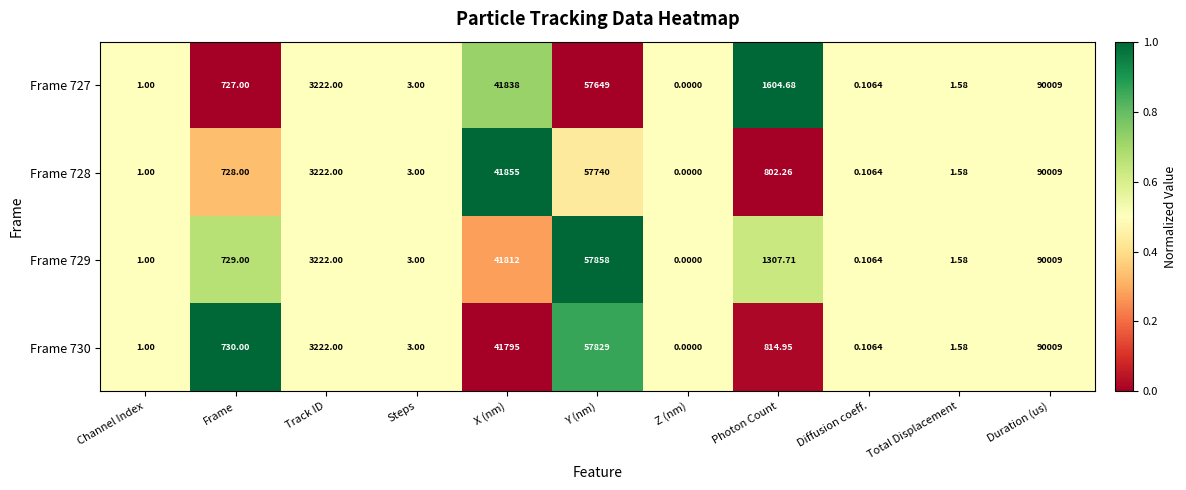

At which category is the sum across all series the highest?

Duration (us)